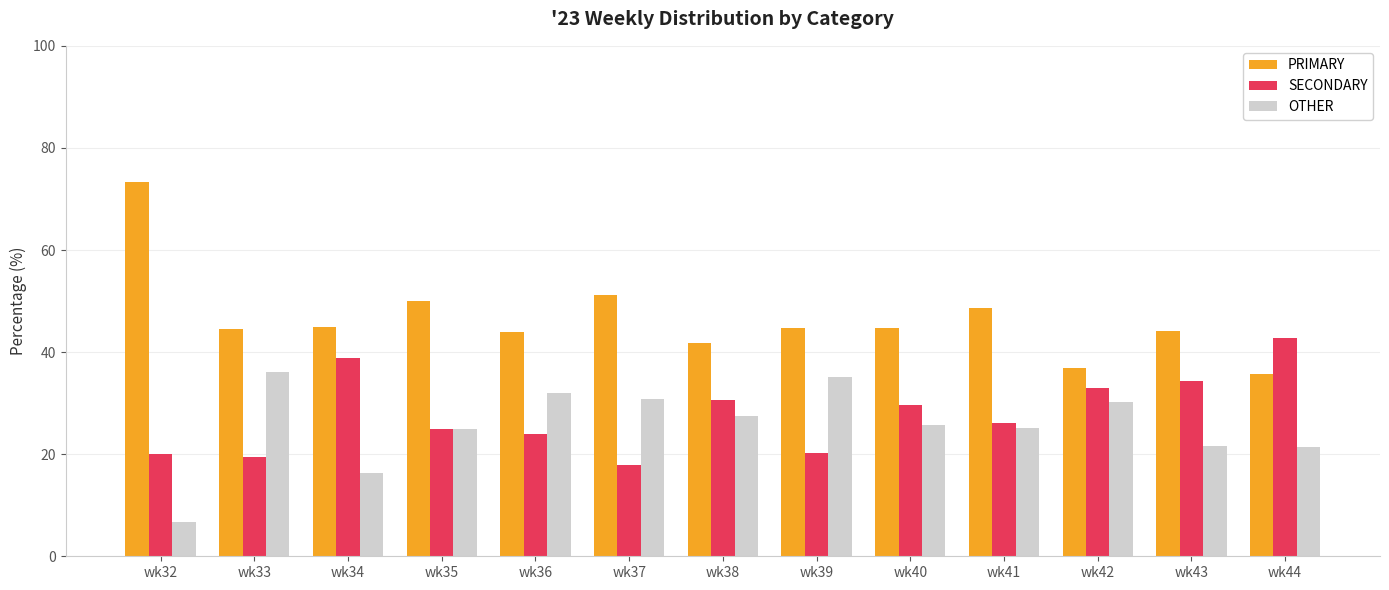

List the series in order of their peak value, lowest first.

OTHER, SECONDARY, PRIMARY